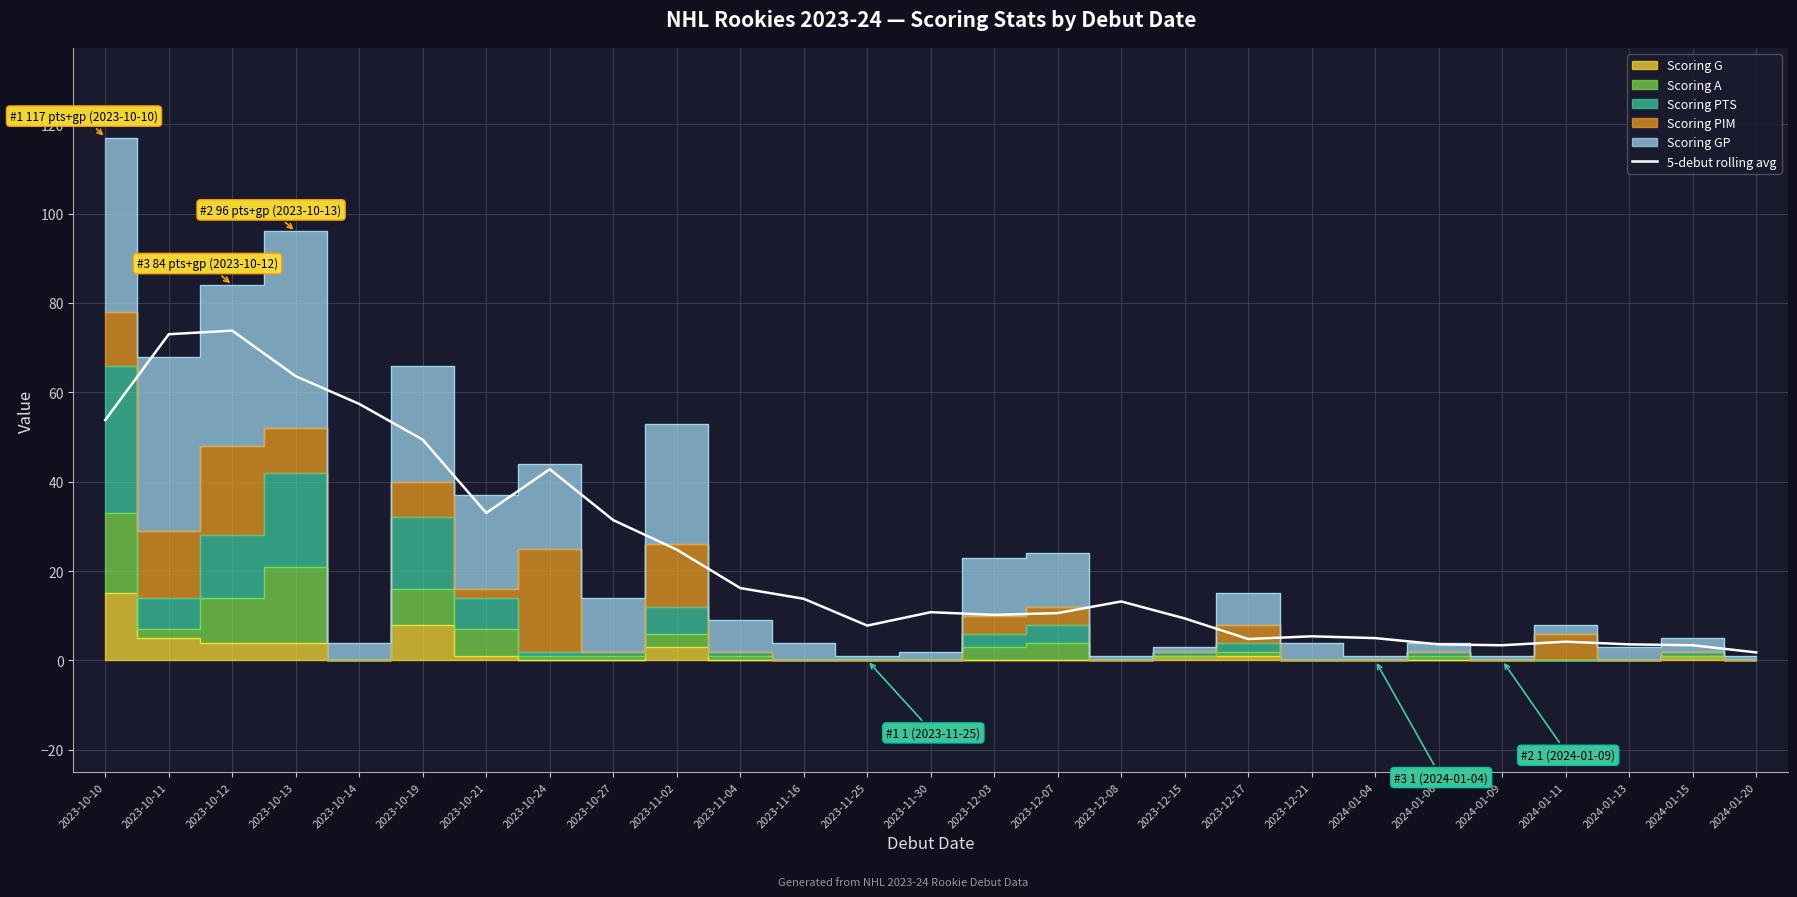

Reading left to right, extract all data points from this chart.

53.8	73.0	73.8	63.6	57.4	49.4	33.0	42.8	31.4	24.8	16.2	13.8	7.8	10.8	10.2	10.6	13.2	9.4	4.8	5.4	5.0	3.6	3.4	4.2	3.6	3.4	1.8